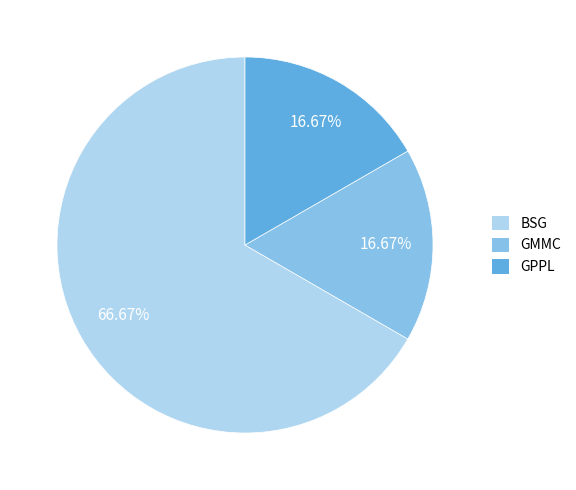

To the nearest percent, what portion does GPPL represent?

17%